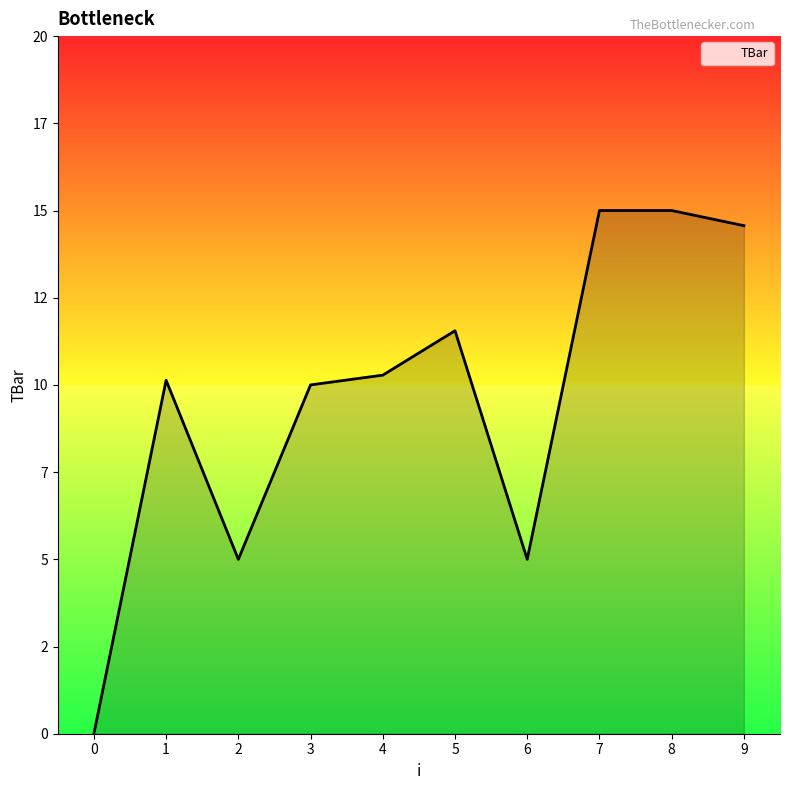

Is this an area chart (filled region under the line)?

Yes